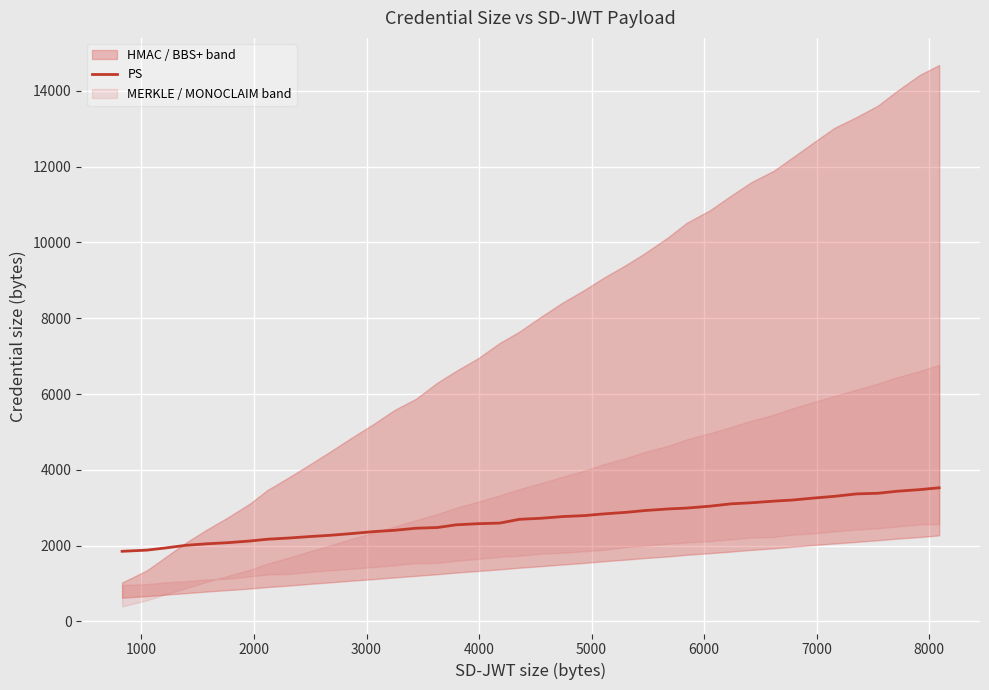

What is the lowest value of the PS series?

1848